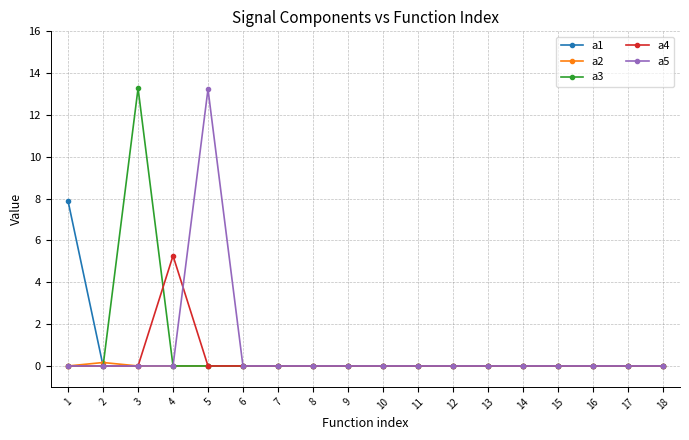

Is it true that a3 equals 0.0 at 5?

True